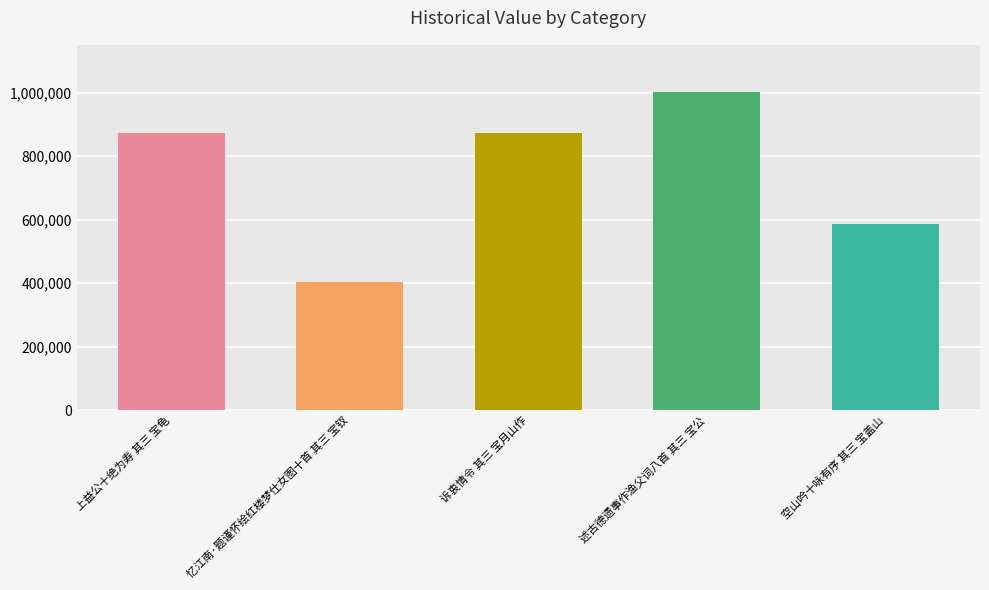

What position from the left is 空山吟十咏有序 其三 宝盖山?

5